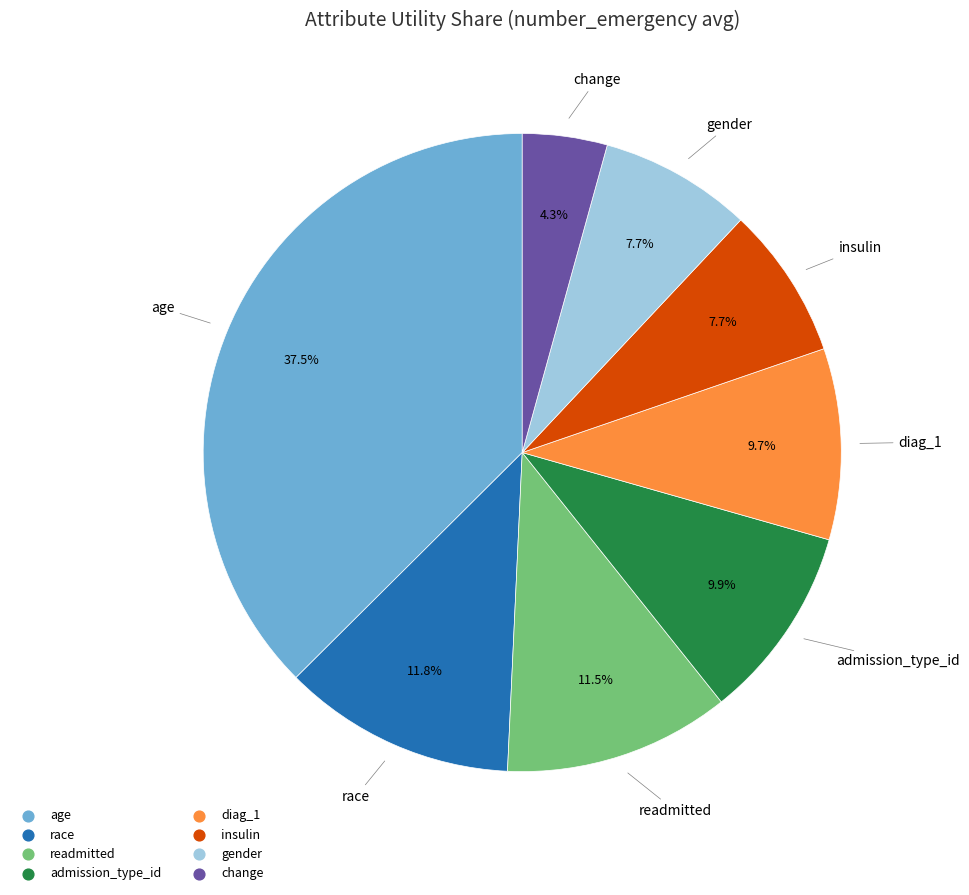

Is the sum of change and readmitted greater than half?

No